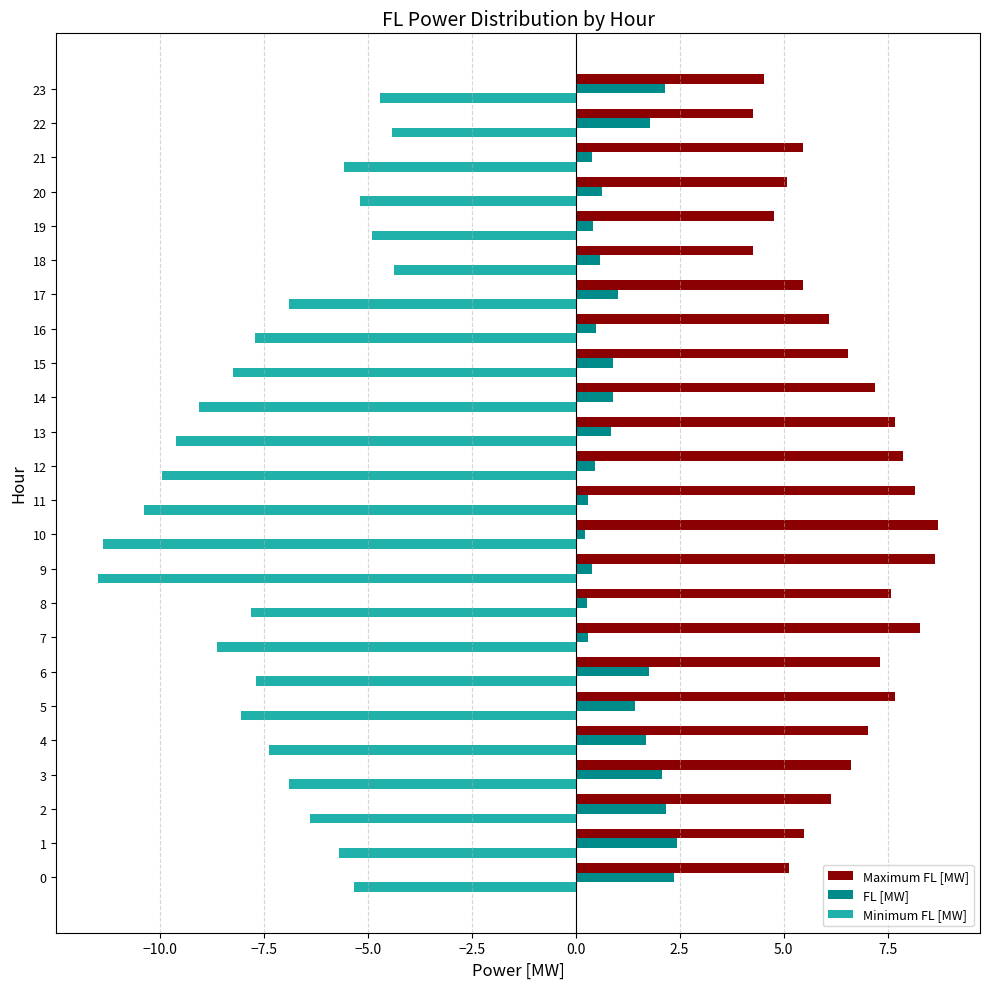

The value of Maximum FL [MW] at 3 is 10.4. True or false?

False